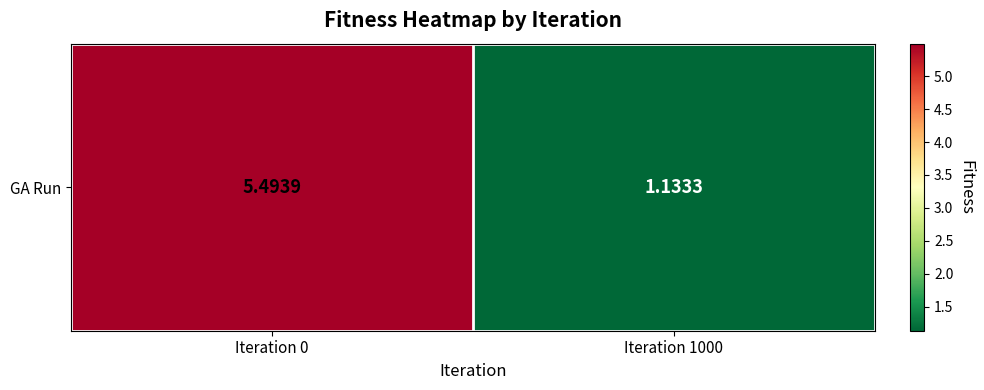

What is the minimum value shown in the chart?

1.1